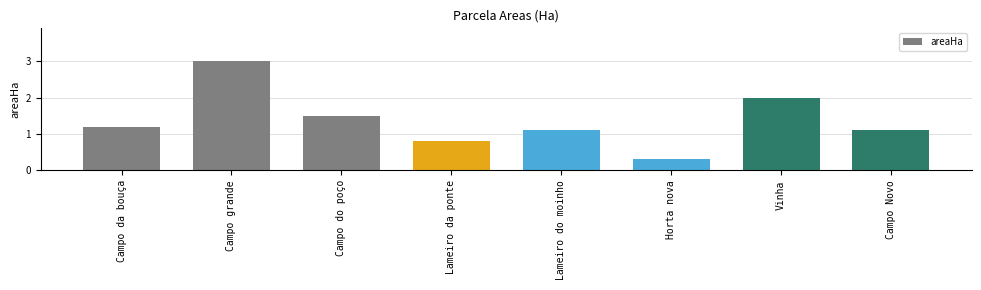

At which category does the chart reach its minimum across all series?

Horta nova